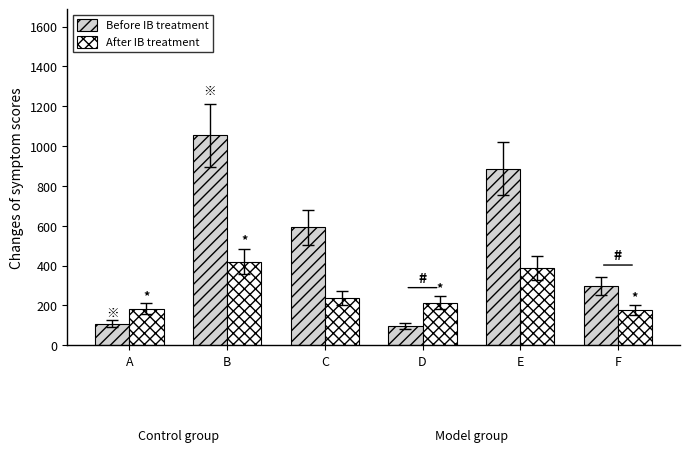

The Before IB treatment series shows 154.8 at D. True or false?

False